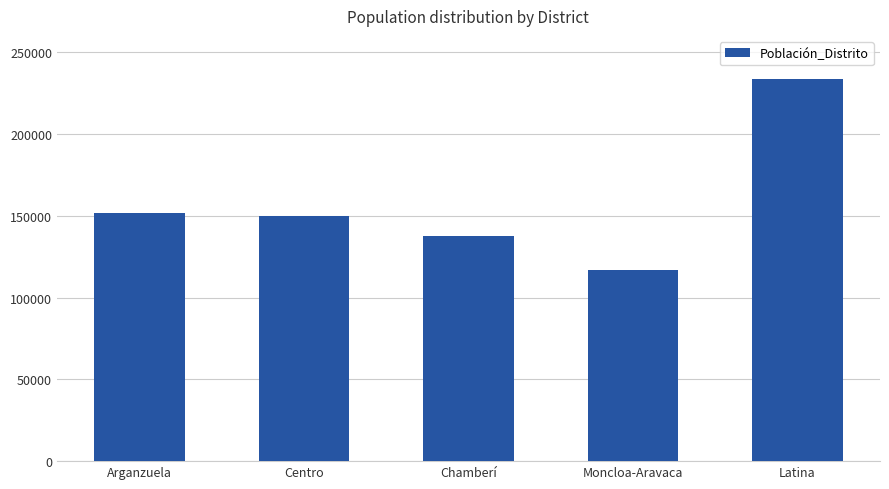

Which category has the lowest value across all series?

Moncloa-Aravaca